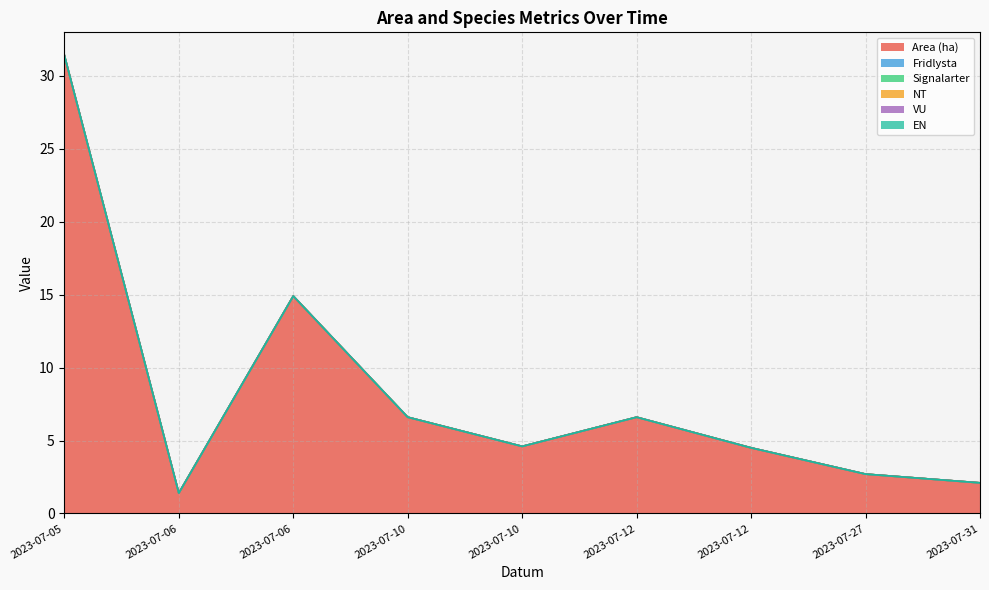

How many lines are shown in the chart?

6